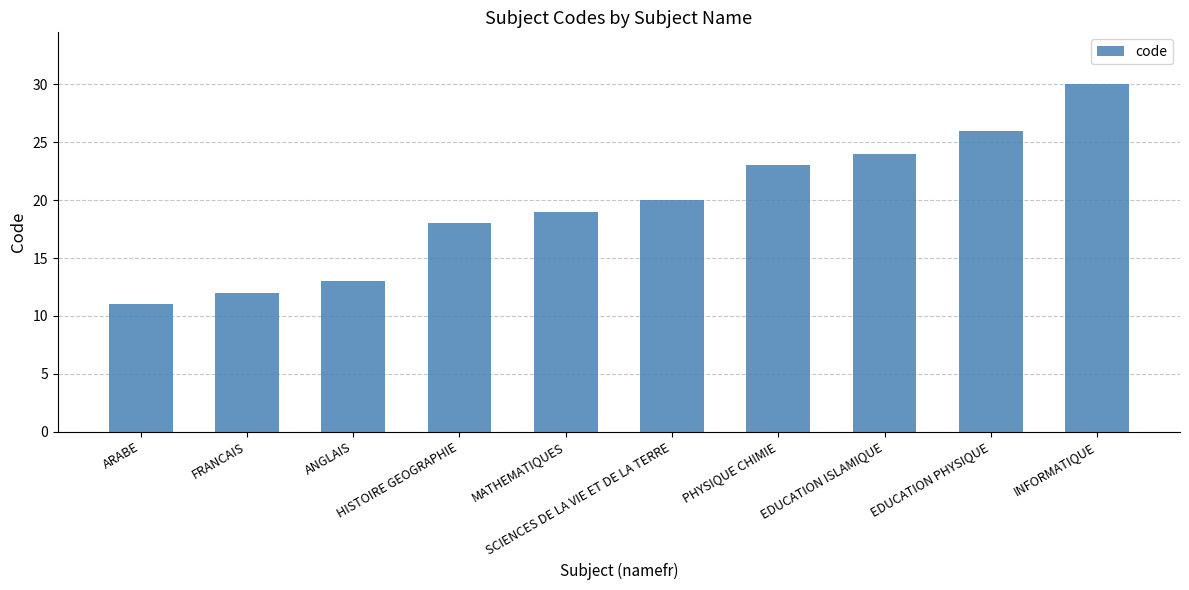

Reading left to right, transcribe all the data shown in this chart.

ARABE=11	FRANCAIS=12	ANGLAIS=13	HISTOIRE GEOGRAPHIE=18	MATHEMATIQUES=19	SCIENCES DE LA VIE ET DE LA TERRE=20	PHYSIQUE CHIMIE=23	EDUCATION ISLAMIQUE=24	EDUCATION PHYSIQUE=26	INFORMATIQUE=30